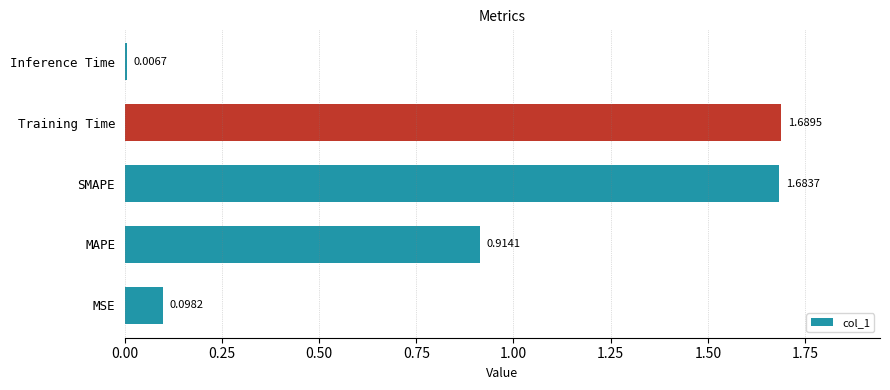

At which label is the value closest to 0?

Inference Time